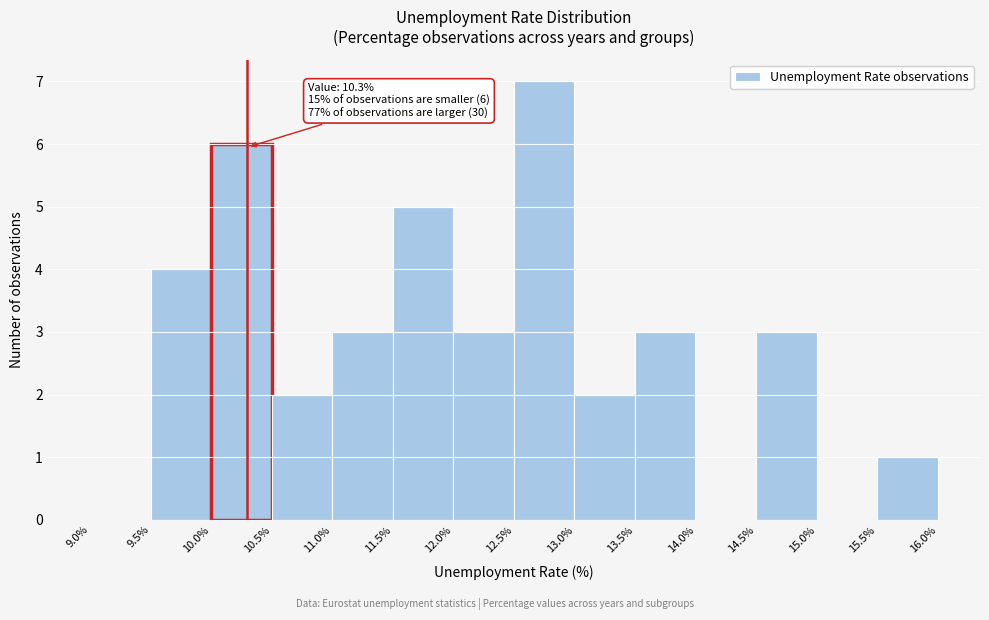

Which range on the x-axis has the tallest bar?

12.5% to 13.0%